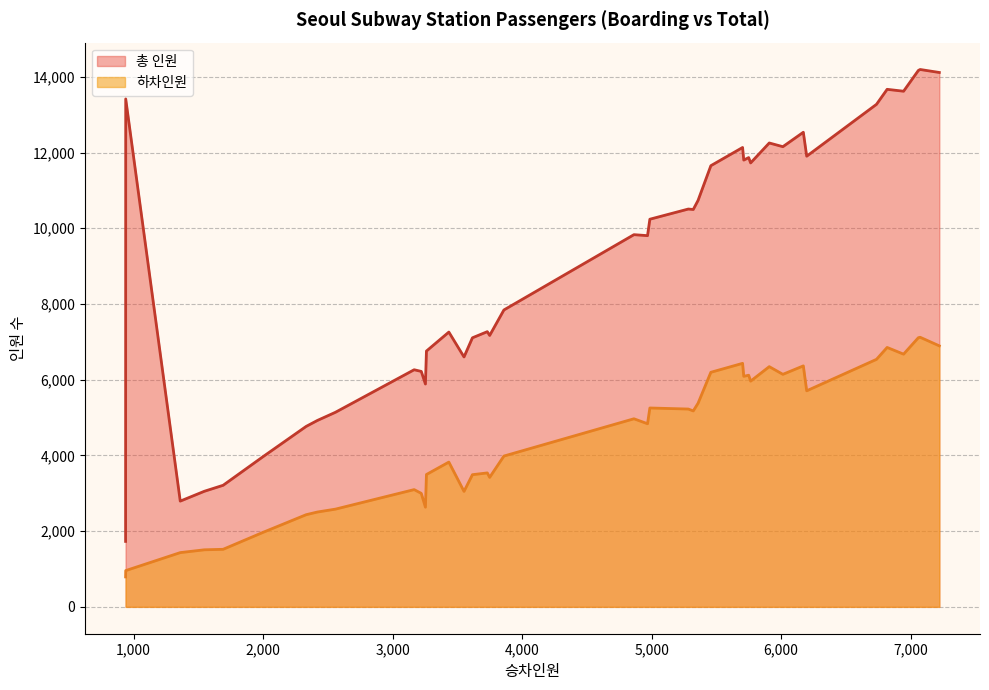

Rank the series by their average value, from highest to lowest.

총 인원, 하차인원